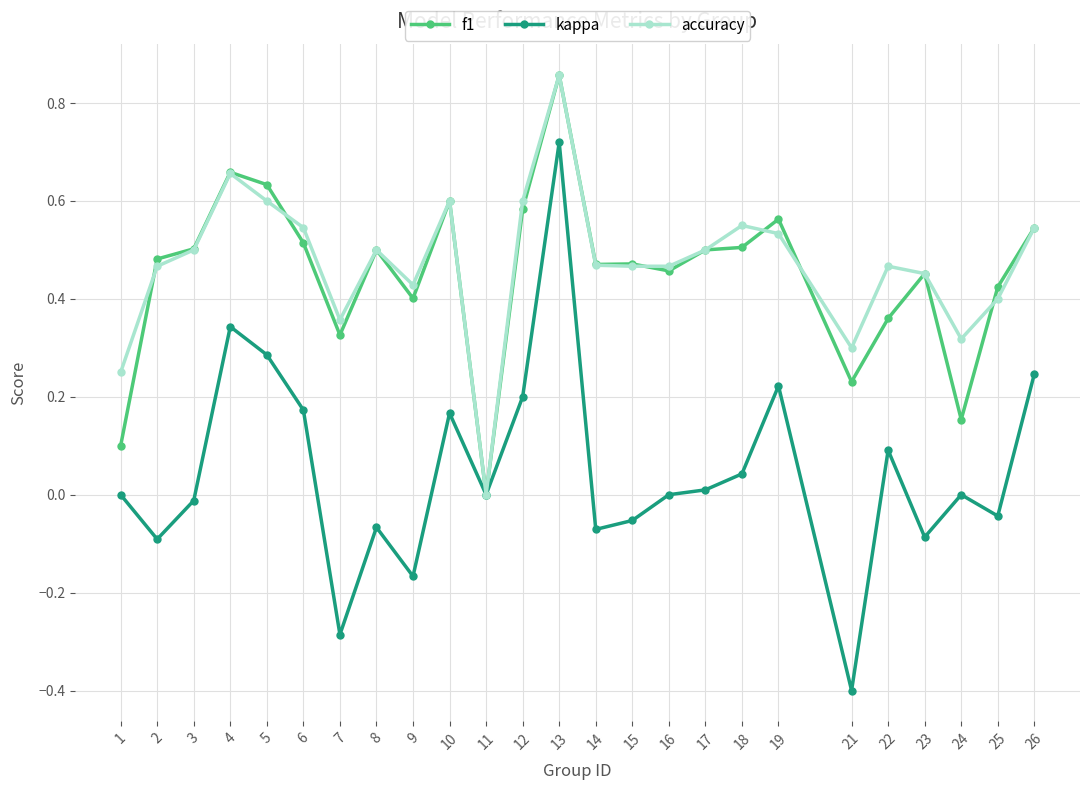

At which category is the sum across all series the highest?

13